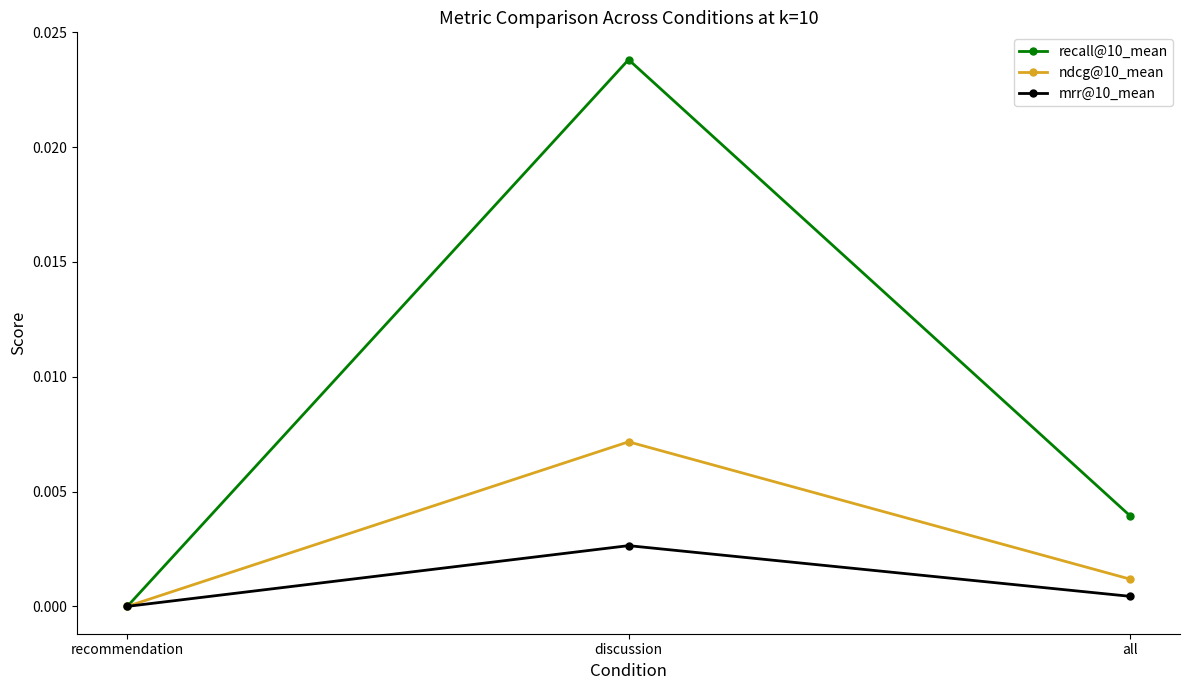

What is the label of the 3rd point from the right?

recommendation